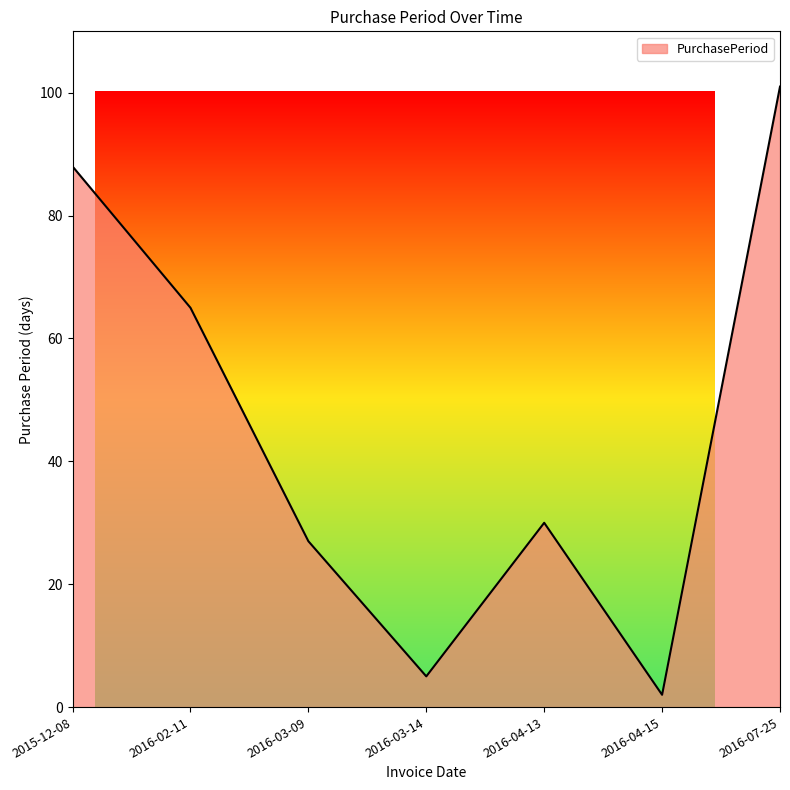

How many lines are shown in the chart?

1